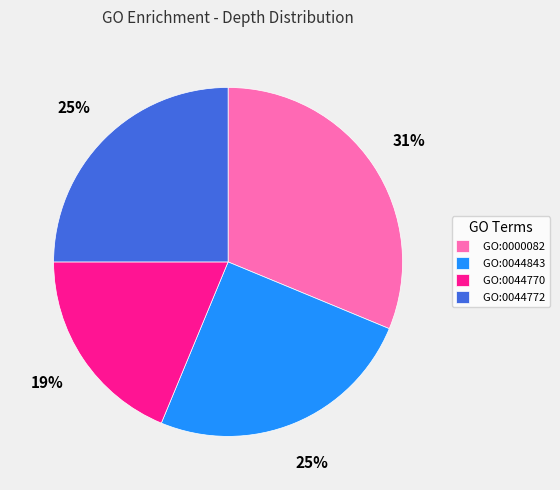

Count the number of slices in the pie.

4